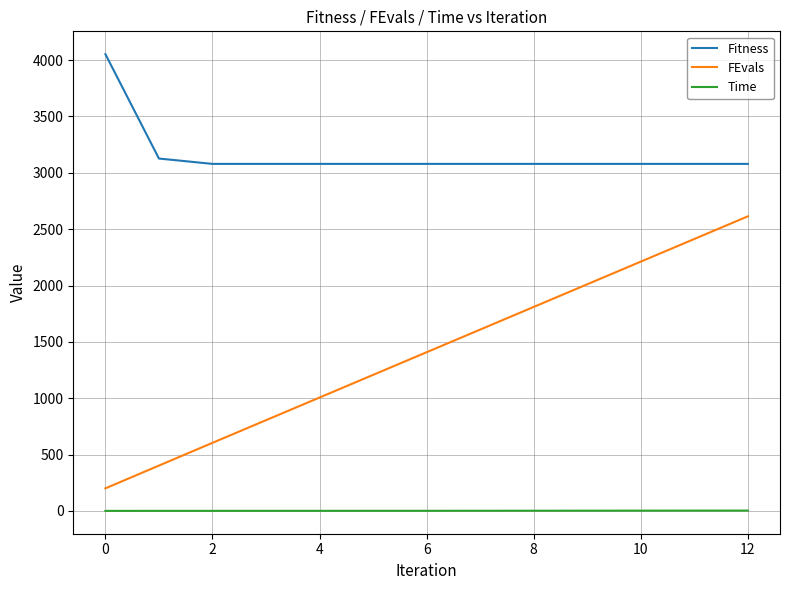

List the series in order of their peak value, highest first.

Fitness, FEvals, Time